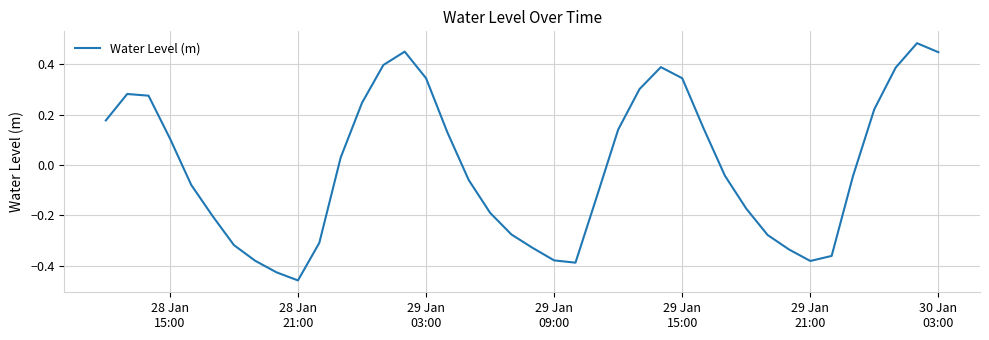

How many lines are shown in the chart?

1